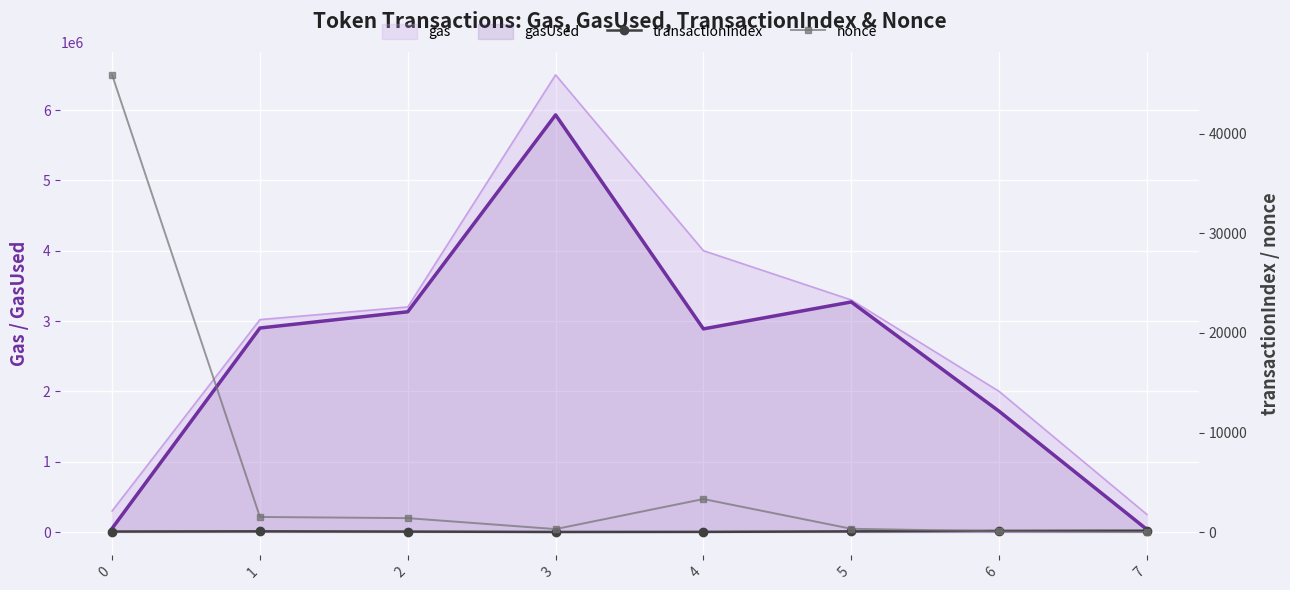

Where is transactionIndex nearest to the value 70?

1